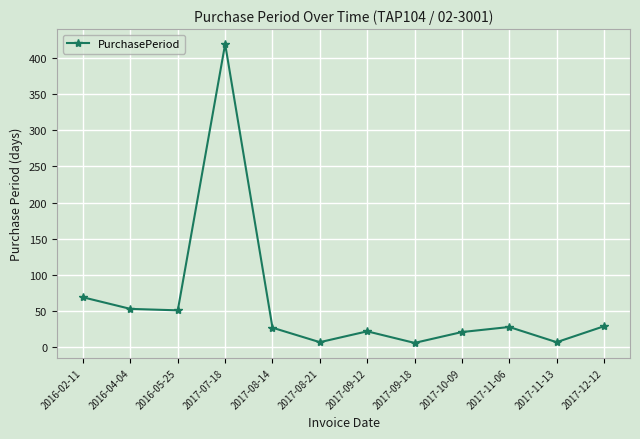

What is the smallest value displayed?

6